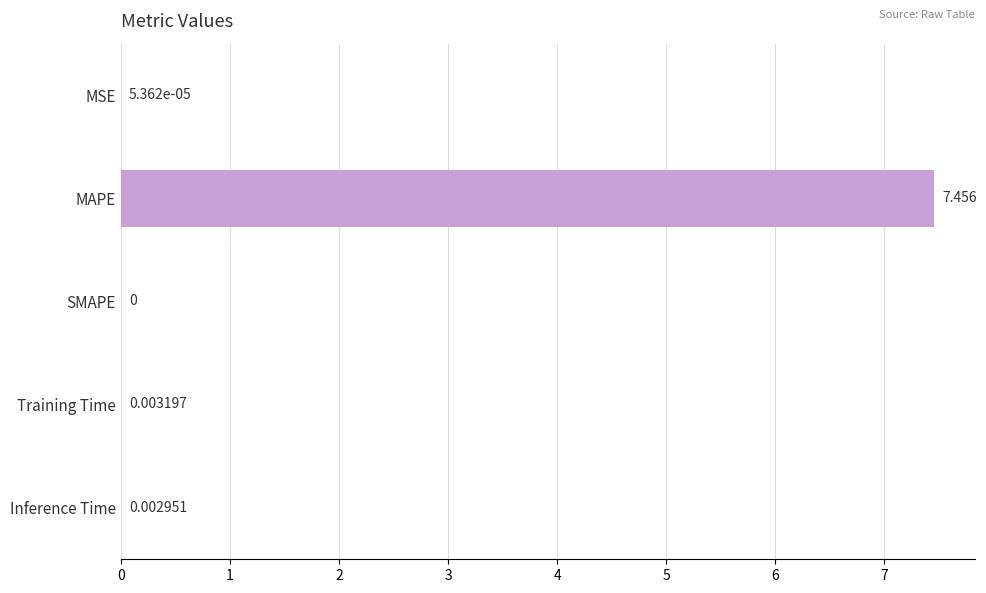

Which label corresponds to the largest value in the chart?

MAPE